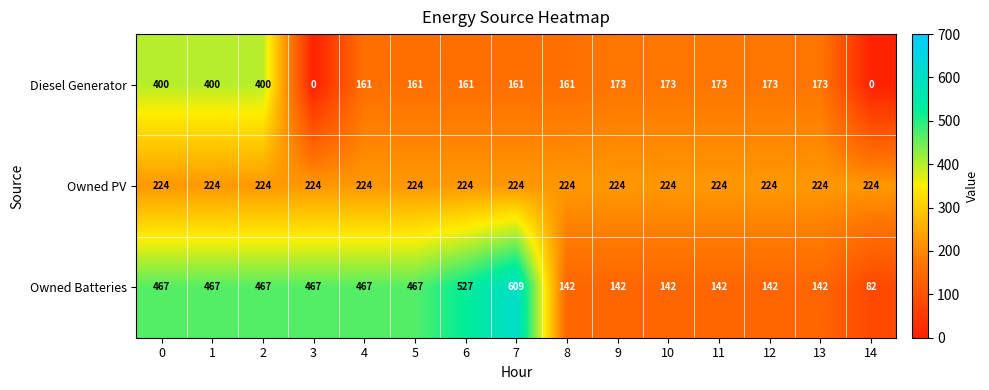

Which series has the largest range (max minus min)?

Owned Batteries